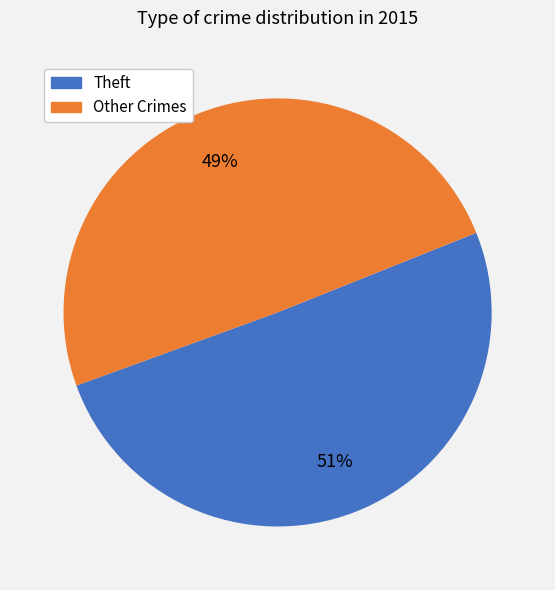

To the nearest percent, what is the average slice percentage?

50%